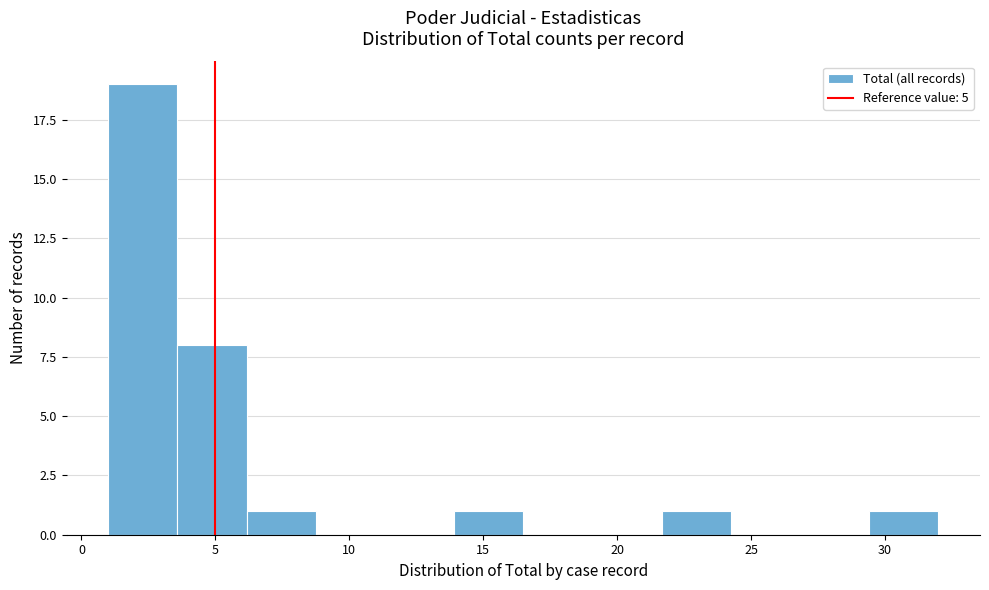

Over which range of the x-axis is the bar tallest?

1.0 to 3.5